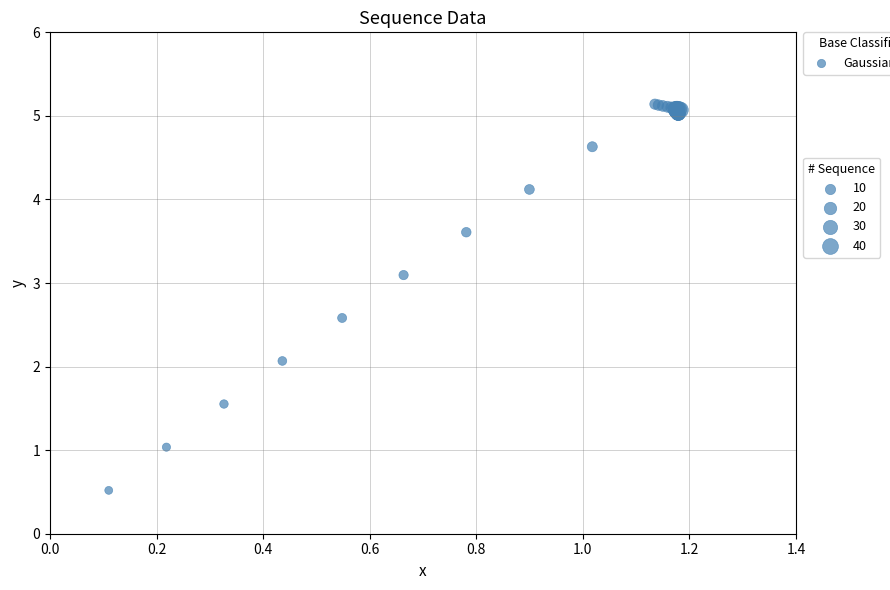

What Y value in the scatter plot is closest to 2?

2.1